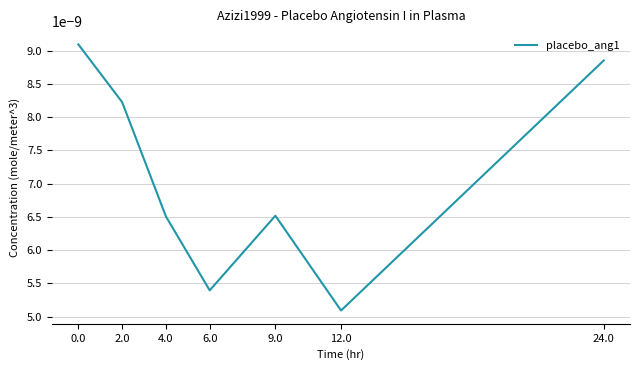

At which label is the value closest to 0?

12.0